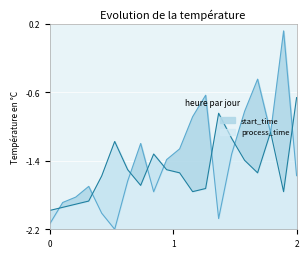

What is the difference between the highest and lowest values at 28?

1.1